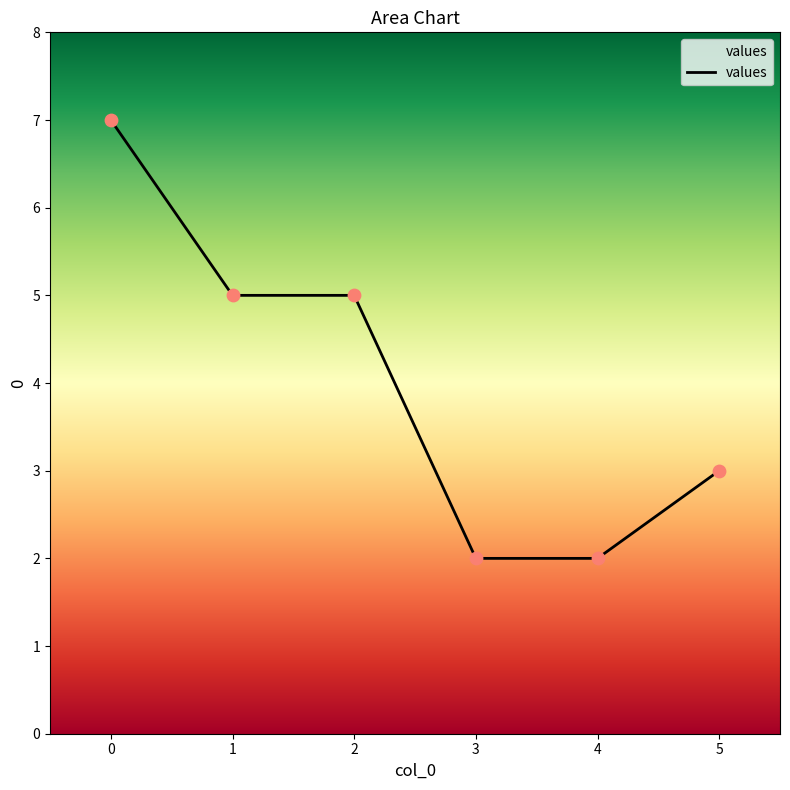

What is the ratio of the value at 1 to the value at 5?

1.7